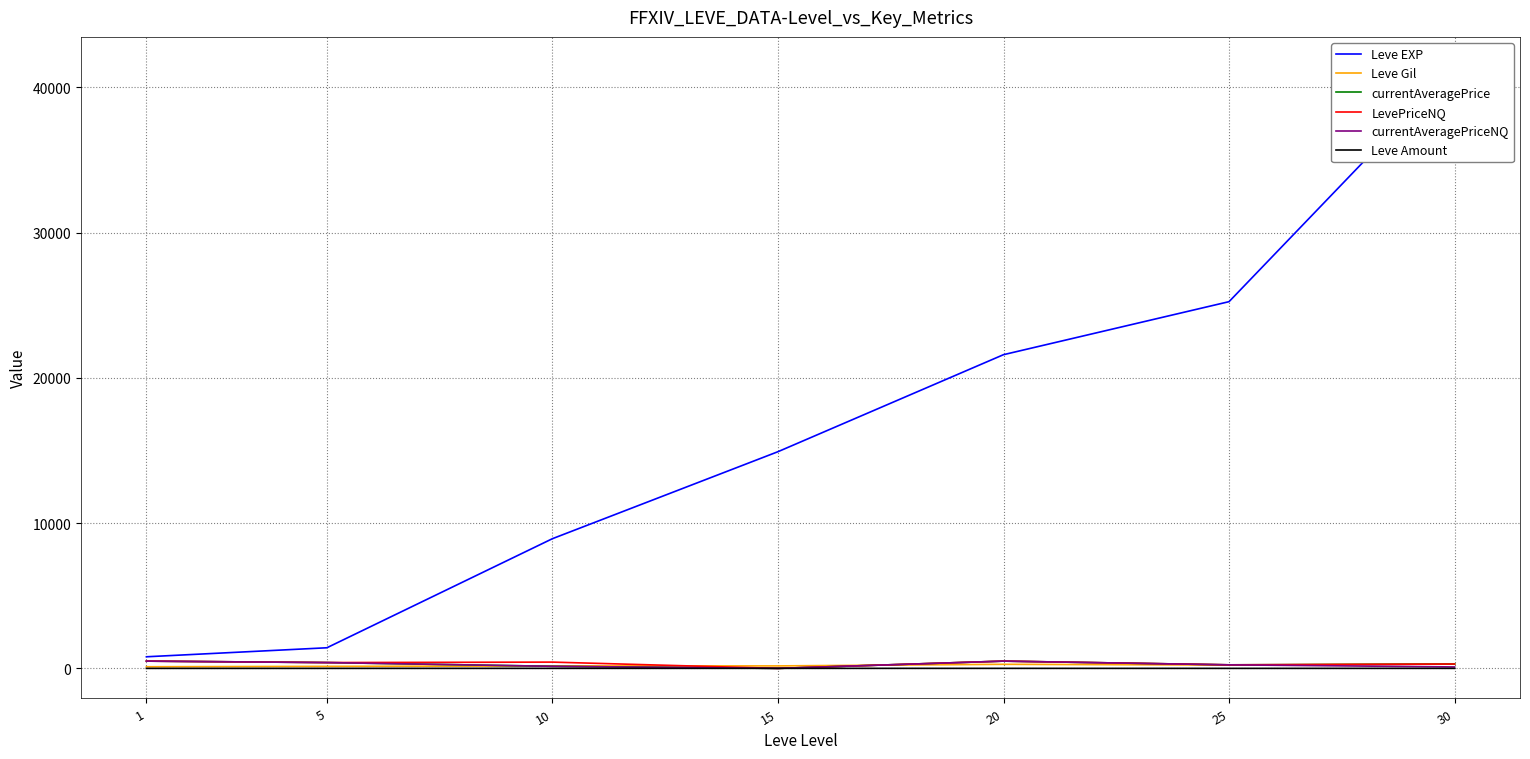

True or false: Leve EXP and Leve Gil cross at least once.

False